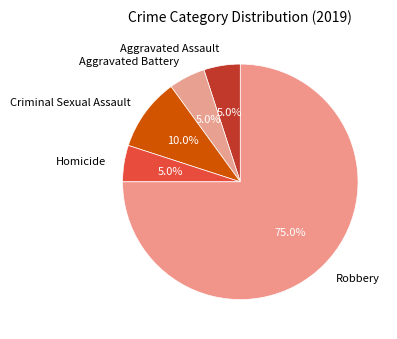

How many slices are in this pie chart?

5